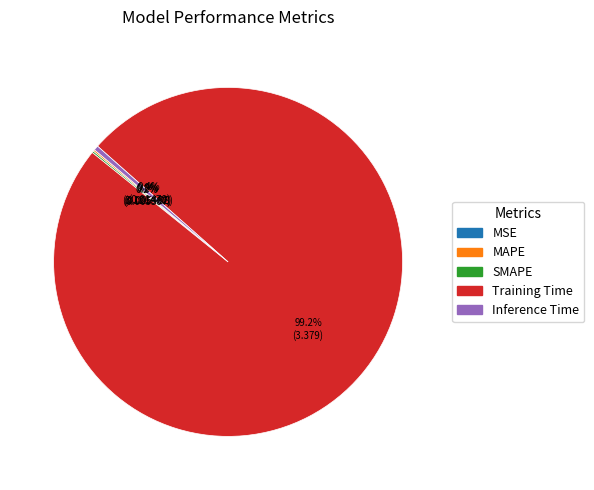

Which category has the biggest portion of the pie?

Training Time